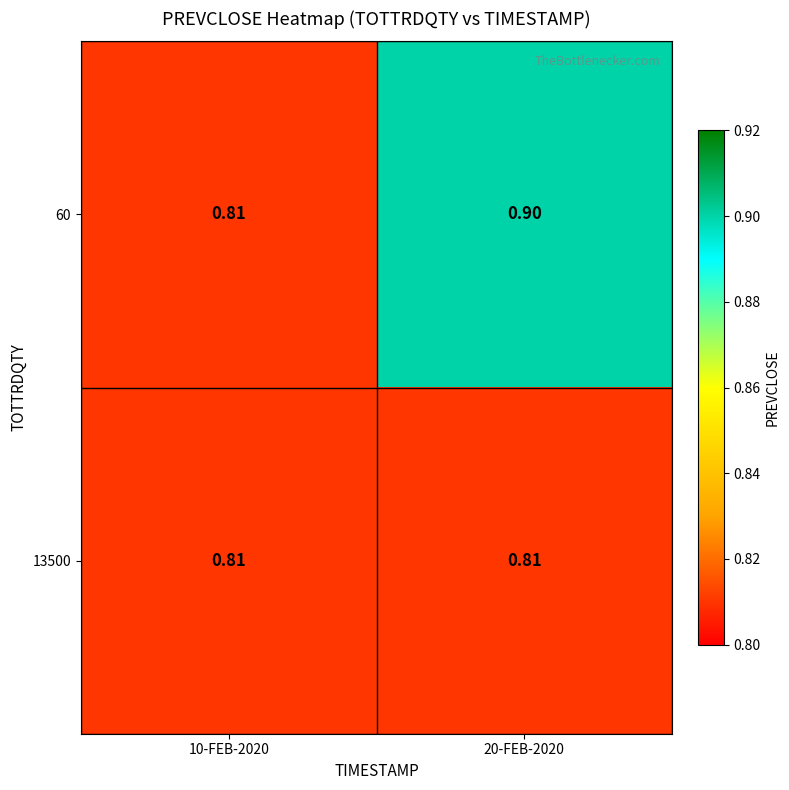

Count the number of data series in this chart.

2